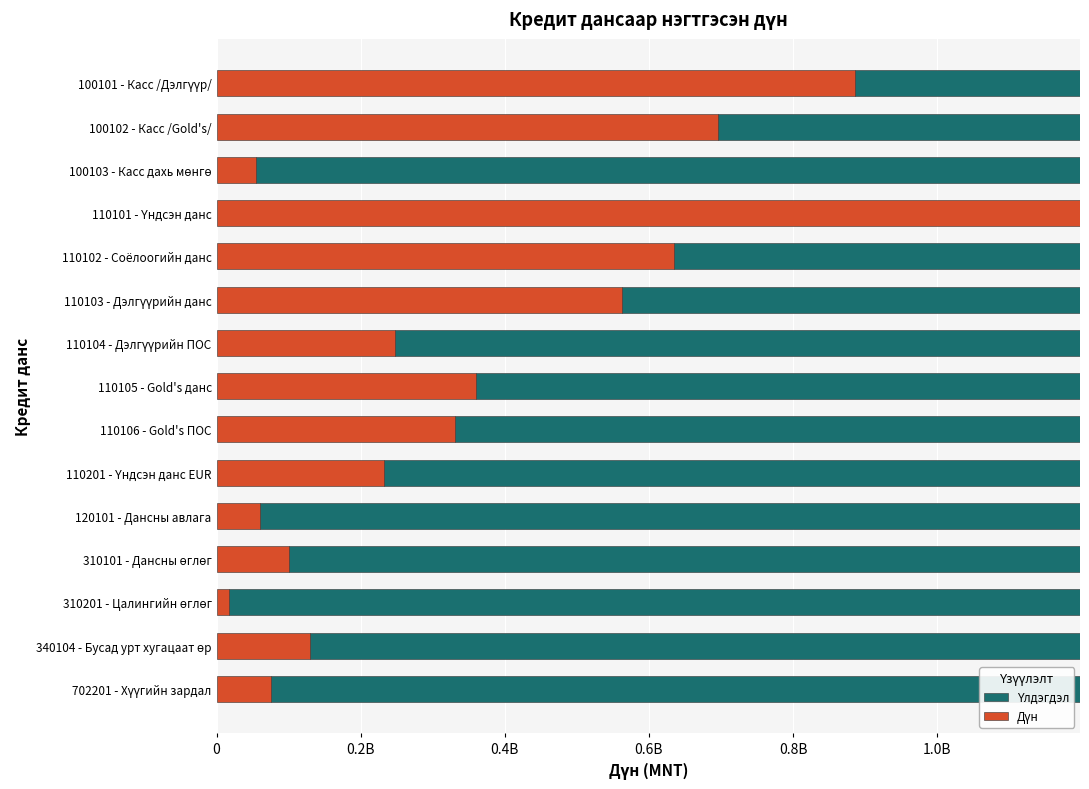

How many series are shown in this chart?

2